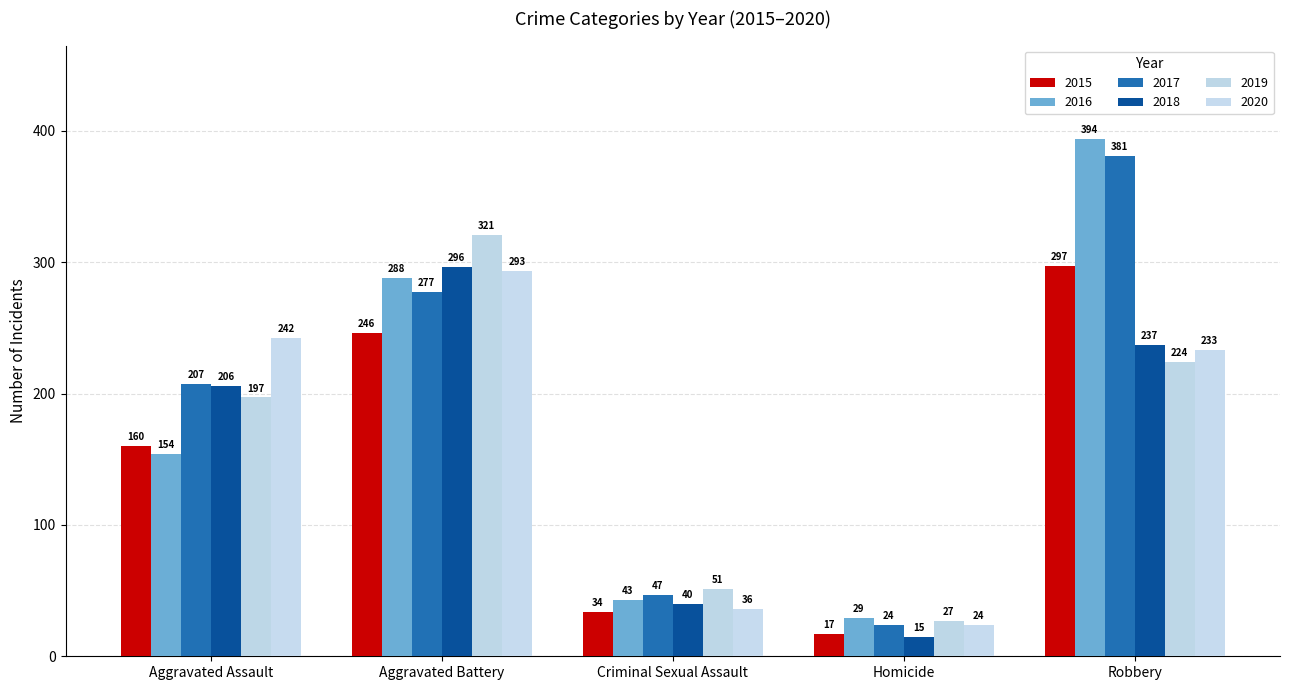

At Criminal Sexual Assault, list the series in order from largest to smallest.

2019, 2017, 2016, 2018, 2020, 2015